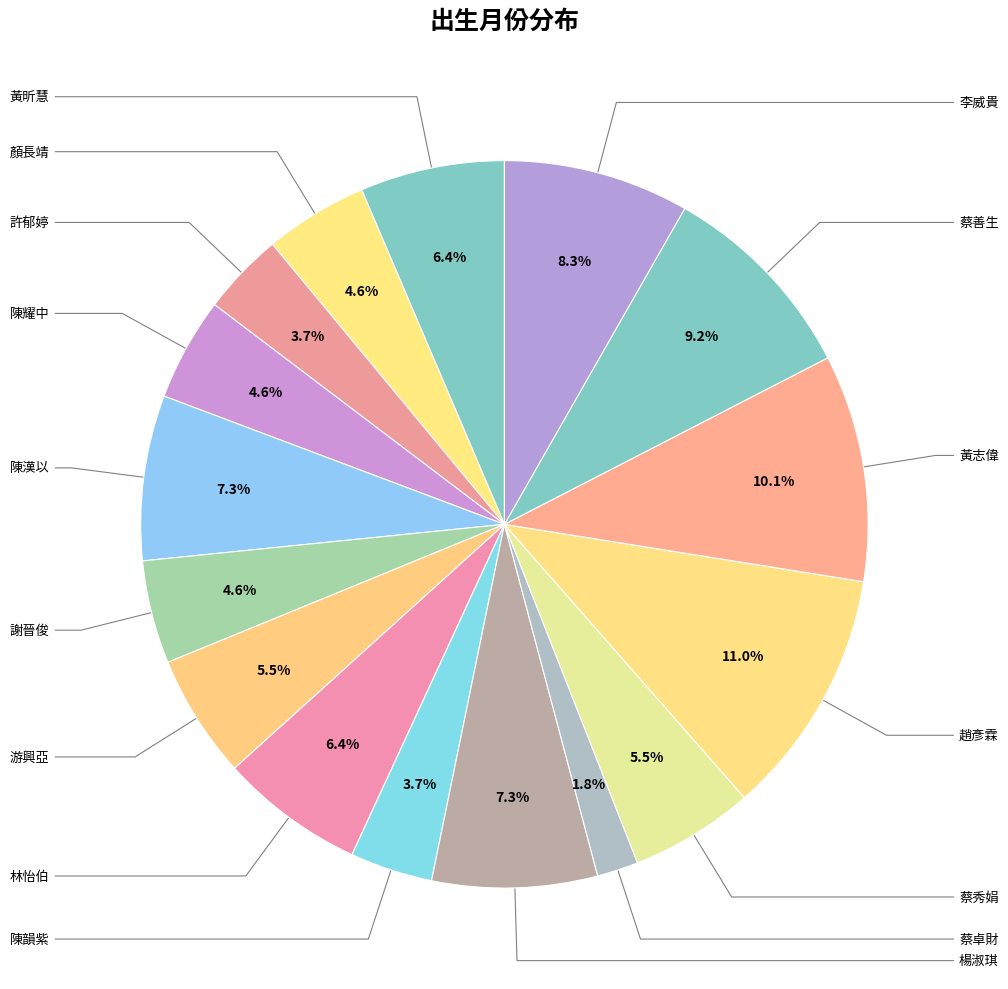

How many slices are in this pie chart?

16